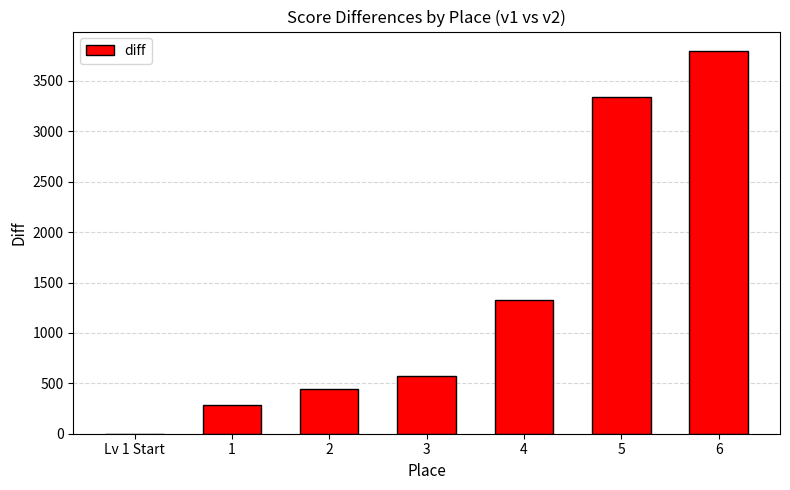

True or false: the data shows 3800 at 6.

True